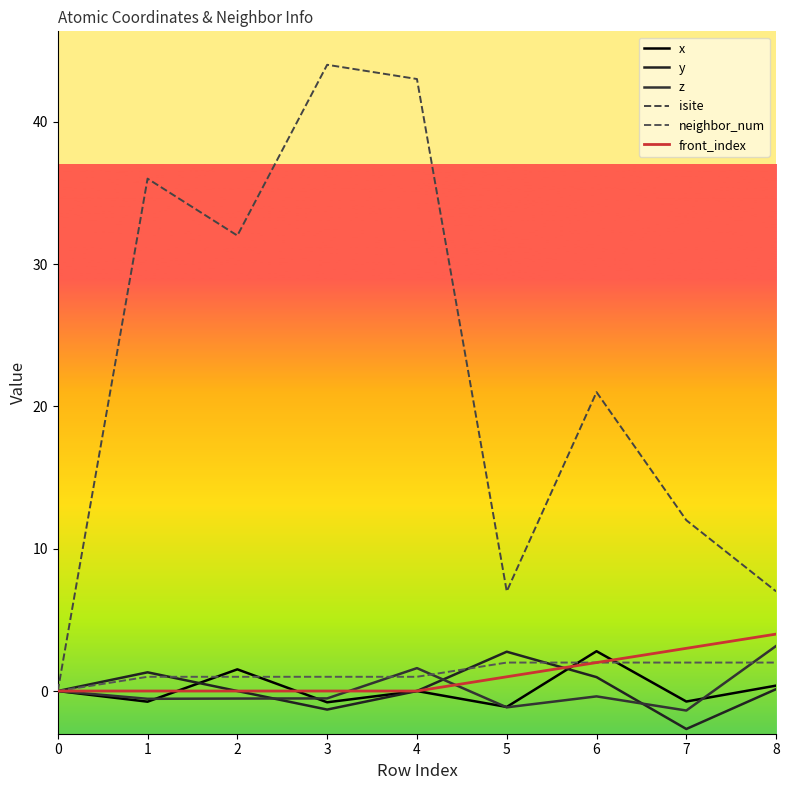

Which series has the largest range (max minus min)?

isite